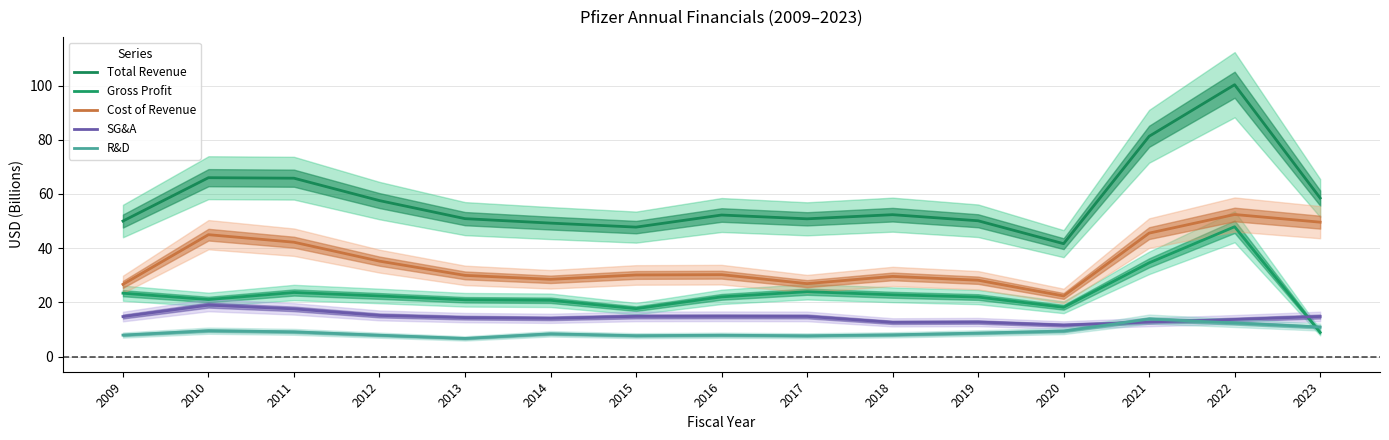

True or false: Total Revenue and Gross Profit intersect in this chart.

False